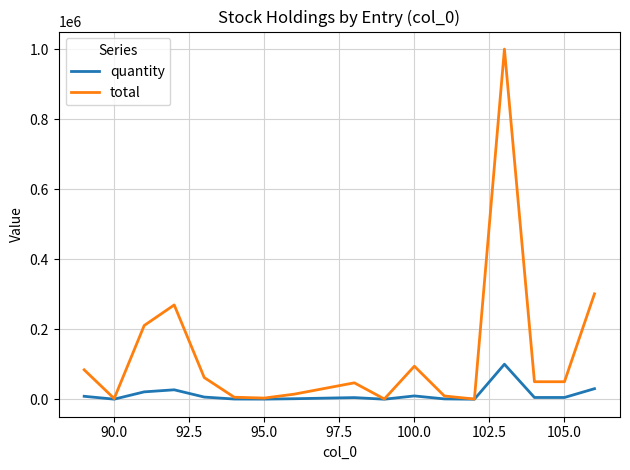

Rank the series by their maximum value, from lowest to highest.

quantity, total